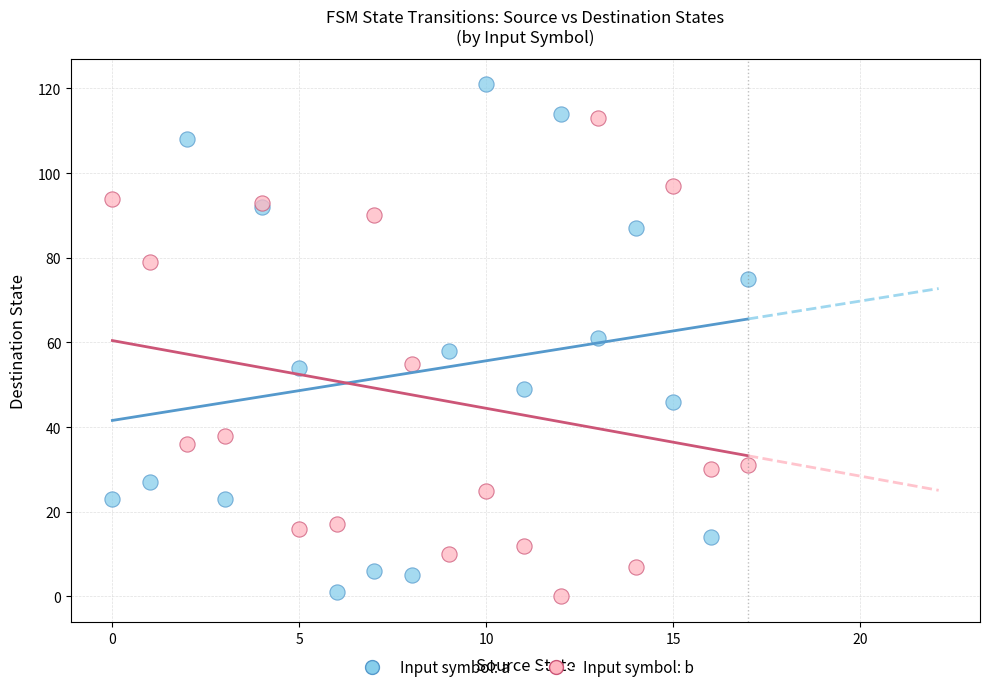

Which series contains the highest Y value?

Input symbol: a